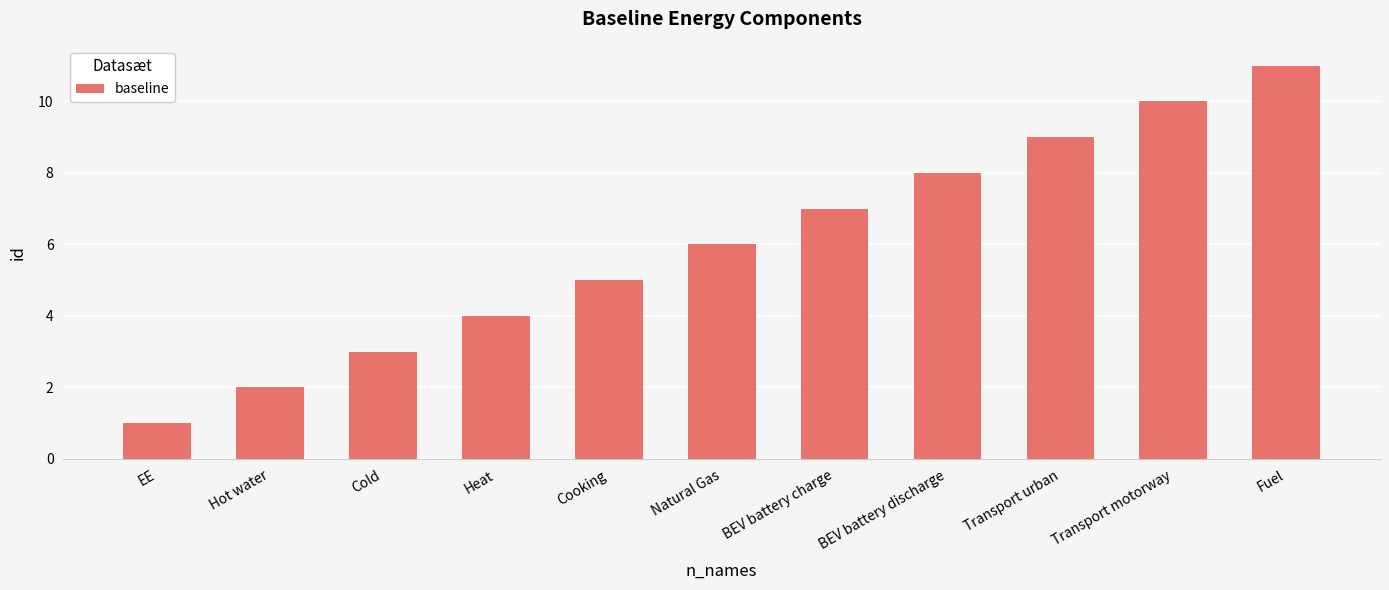

Reading left to right, list all the values displayed in this chart.

1	2	3	4	5	6	7	8	9	10	11